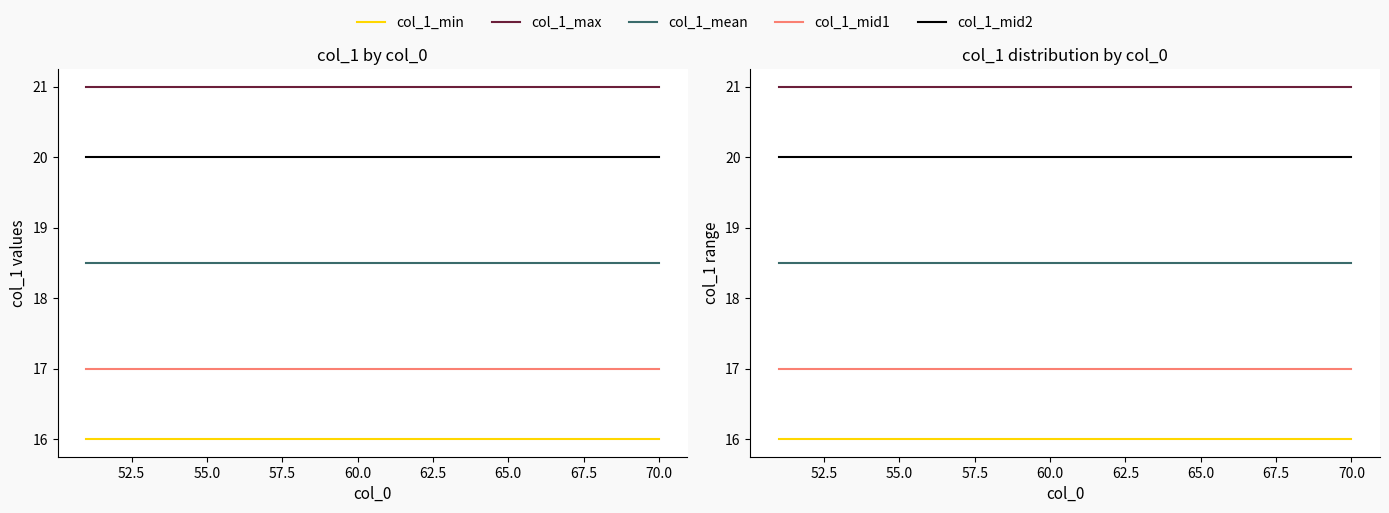

True or false: col_1_mid1 has more than 2 points higher than both neighbors.

False